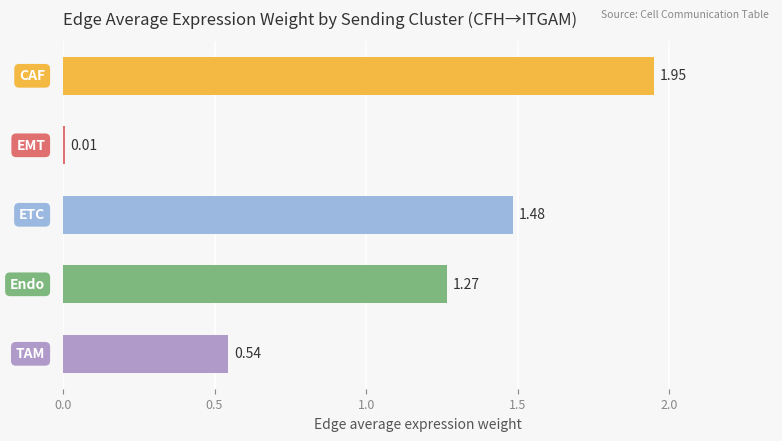

How many values exceed 1?

3